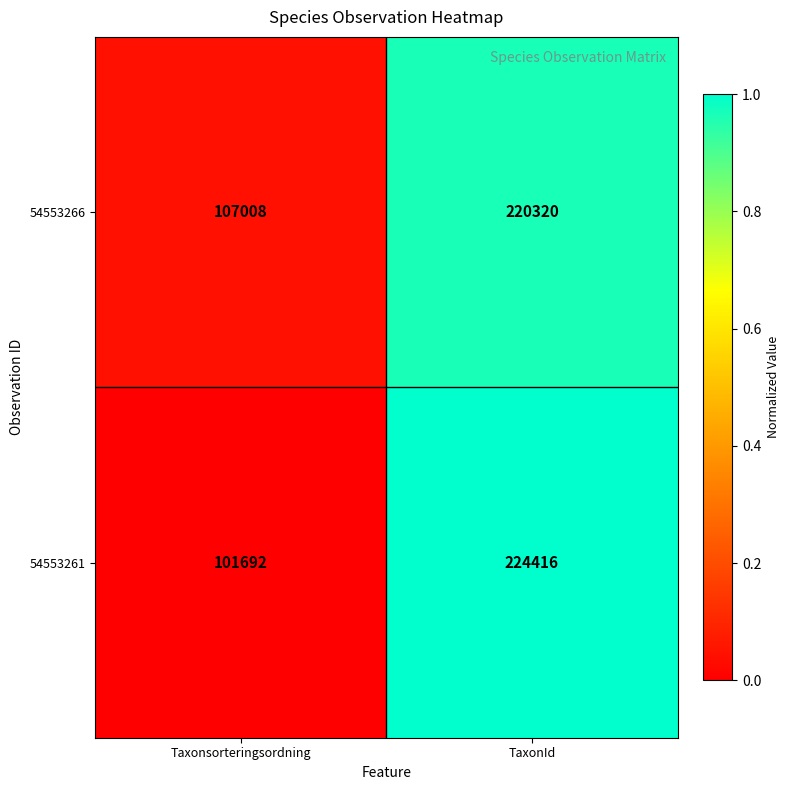

The value of 54553266 at Taxonsorteringsordning is 69508. True or false?

False